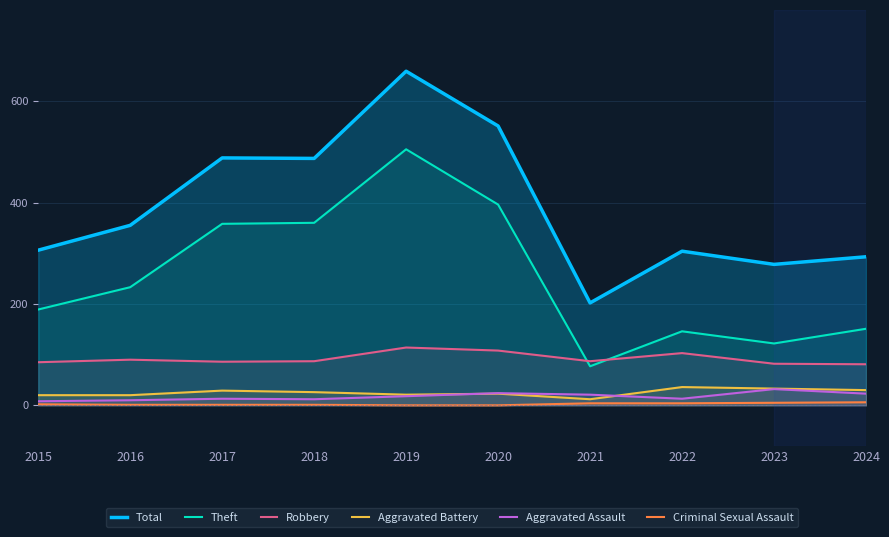

What are all the series names shown in the legend?

Total, Theft, Robbery, Aggravated Battery, Aggravated Assault, Criminal Sexual Assault